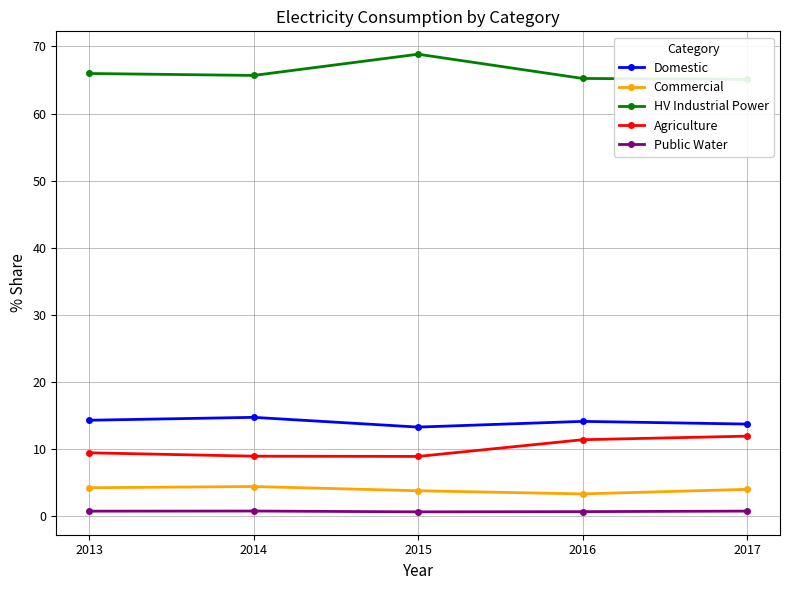

True or false: Public Water and HV Industrial Power cross at least once.

False